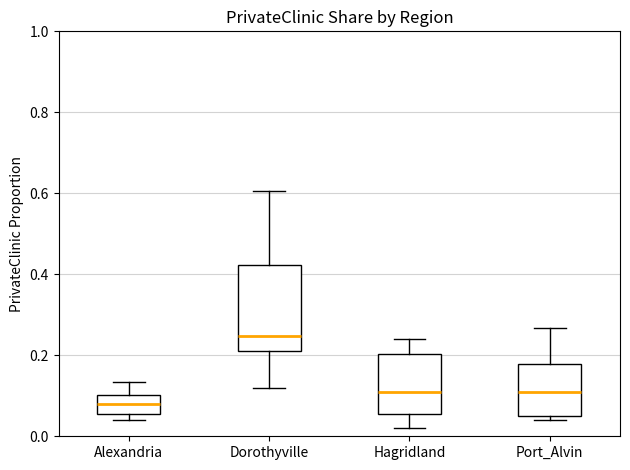

Which box's median line is the lowest?

Alexandria